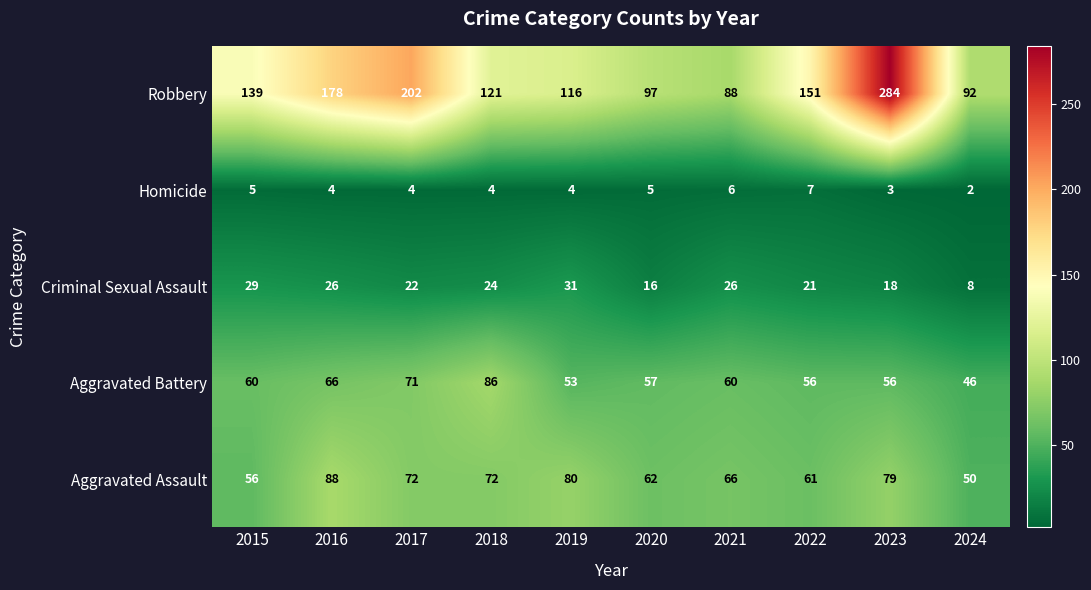

What is the difference between the highest and lowest values at 2020?

92